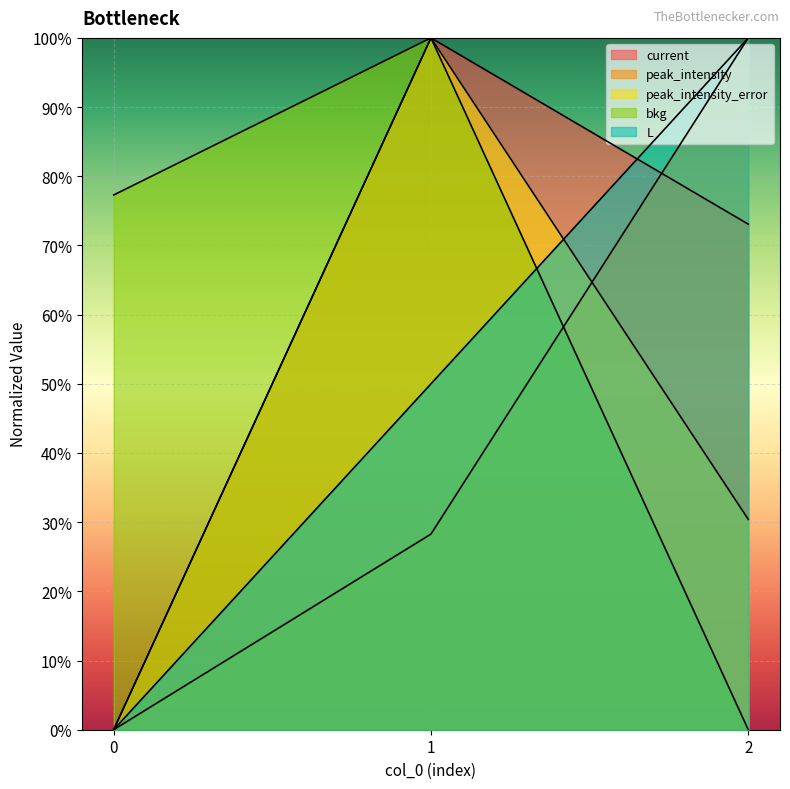

What is the spread (max minus min) of values at 2?

1.0